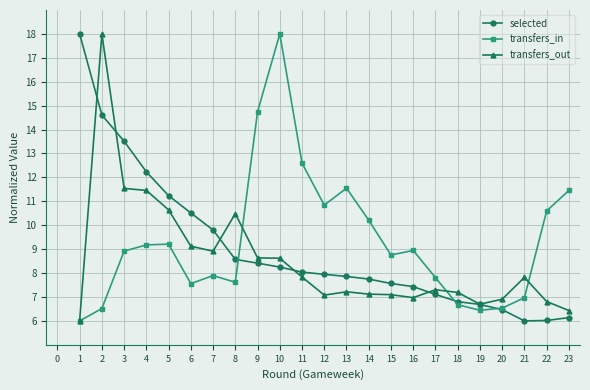

What is the difference between the highest and lowest values at 12?

3.8